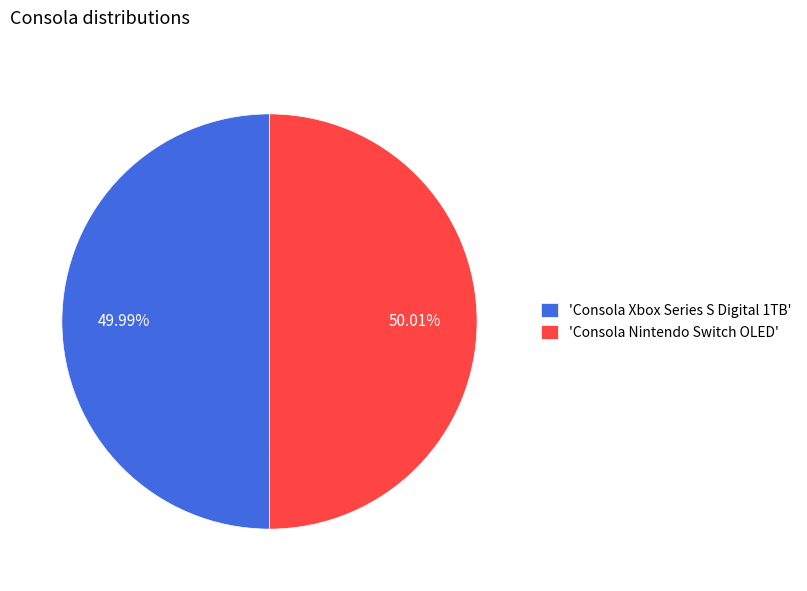

Approximately how many times larger is the value at 'Consola Nintendo Switch OLED' compared to 'Consola Xbox Series S Digital 1TB'?

1.0